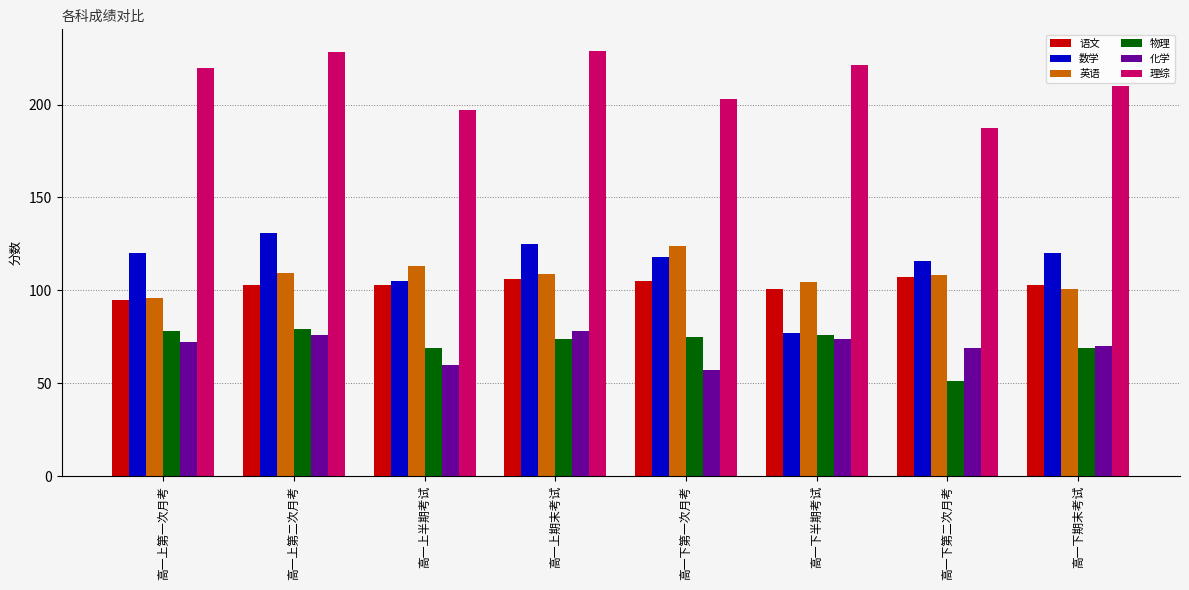

What is the label of the 8th bar from the right?

高一上第一次月考